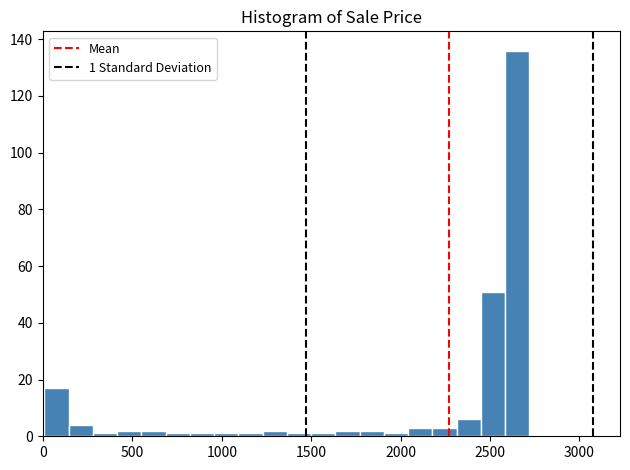

Around what value on the x-axis is the tallest bar? Give the approximate position of its centre, as read against the axis.

2650